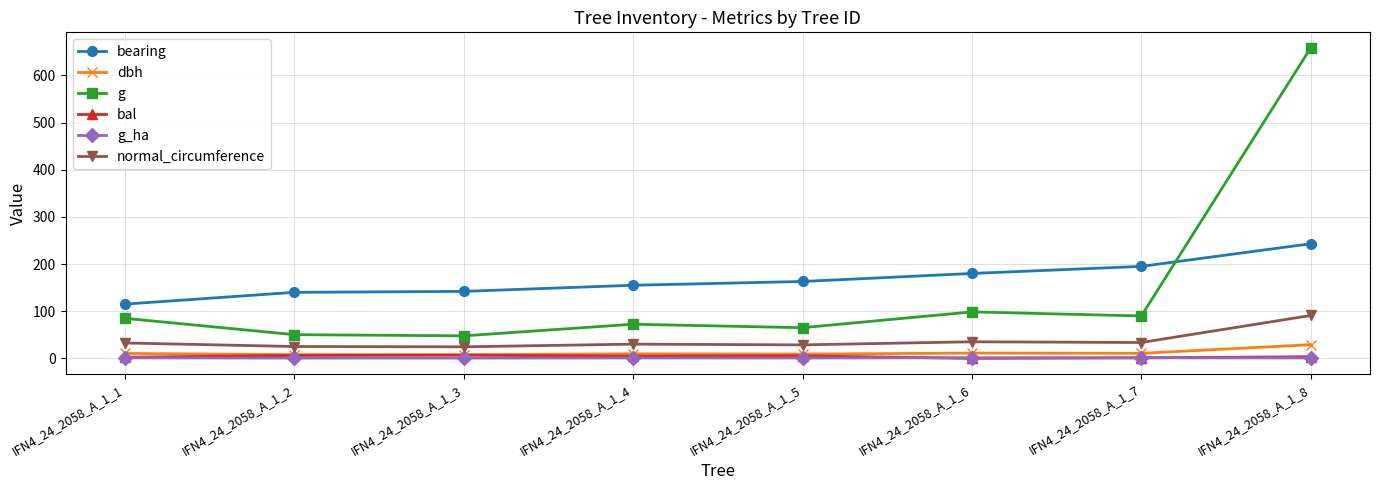

The value of bearing at IFN4_24_2058_A_1_7 is 195.0. True or false?

True